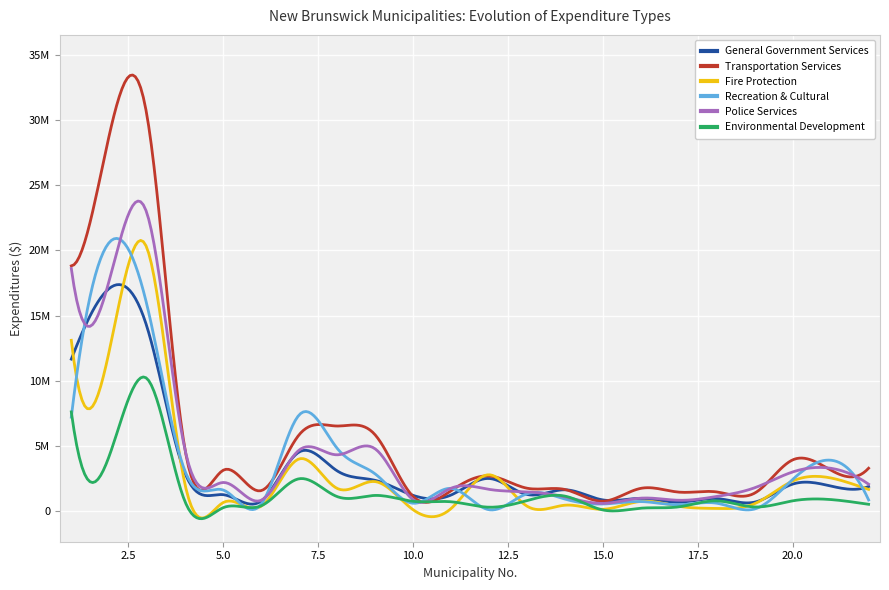

In Fire Protection, how many points are higher than both neighbors (excluding endpoints)?

7